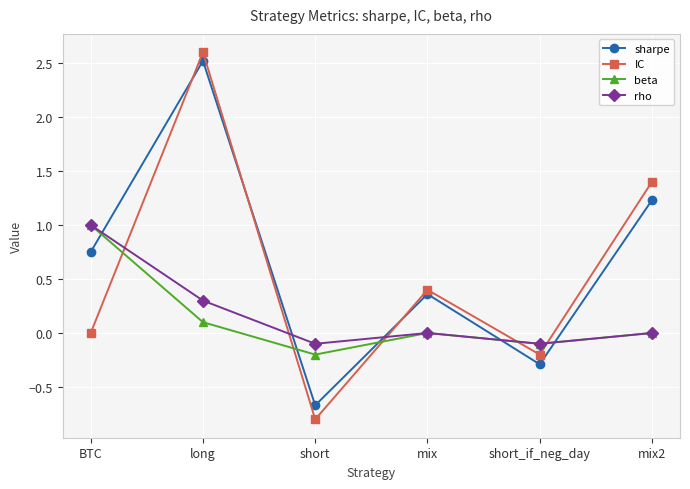

How many values in sharpe are below zero?

2